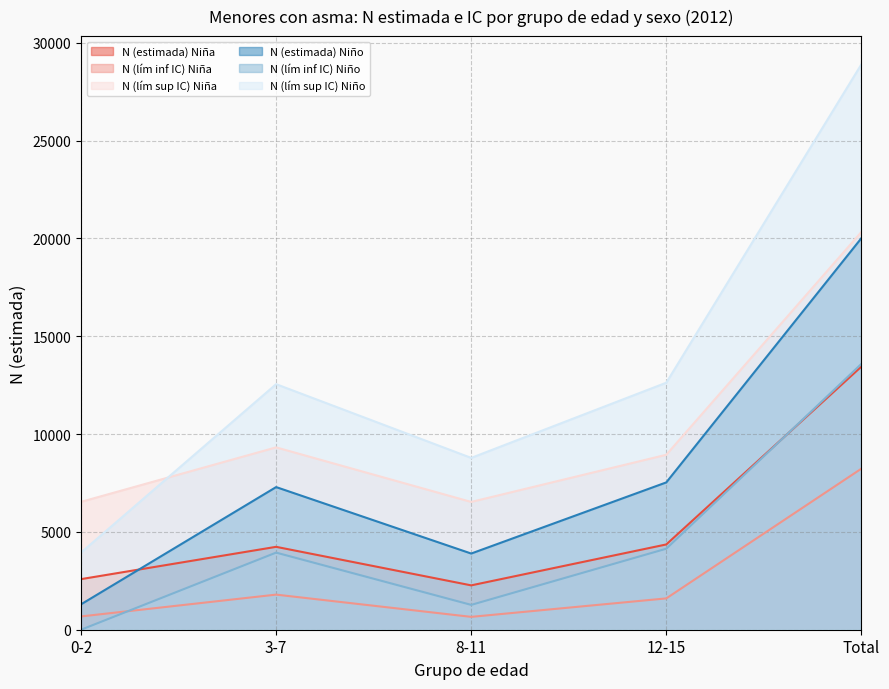

Which series has the widest spread of values?

N (lím sup IC) Niño